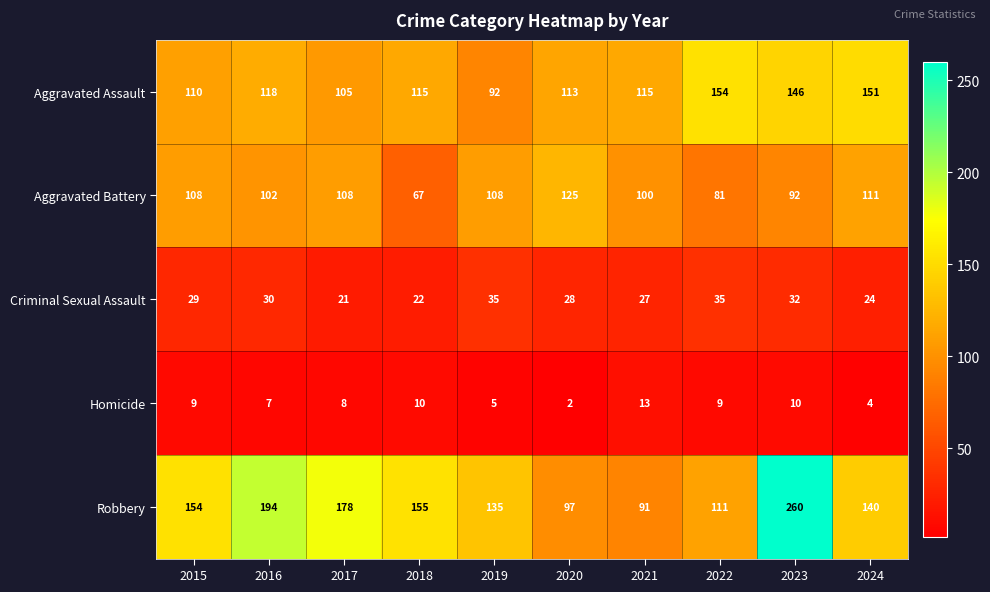

What value does the Homicide series have at 2021, to the nearest 5?

15